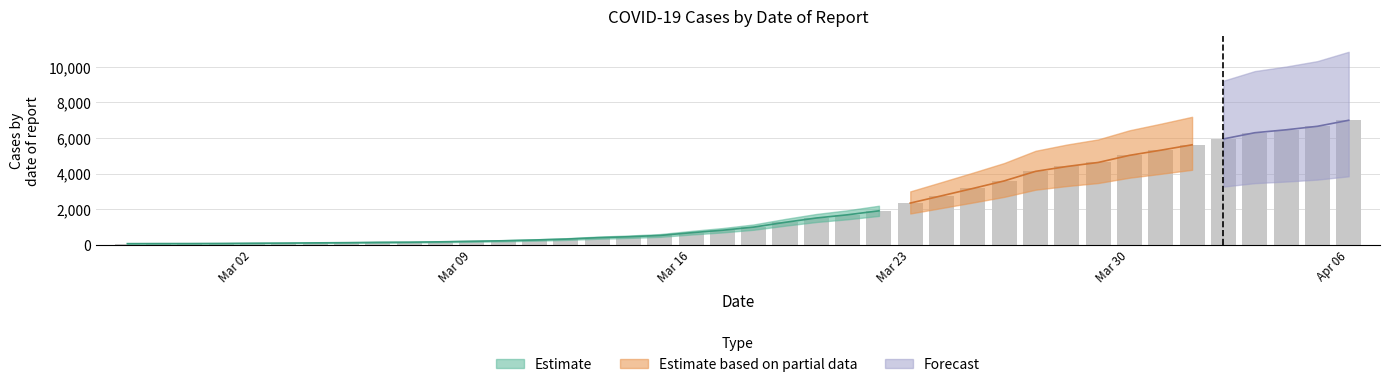

What is the sum of the values at 2020-03-10 and 2020-02-27?

290